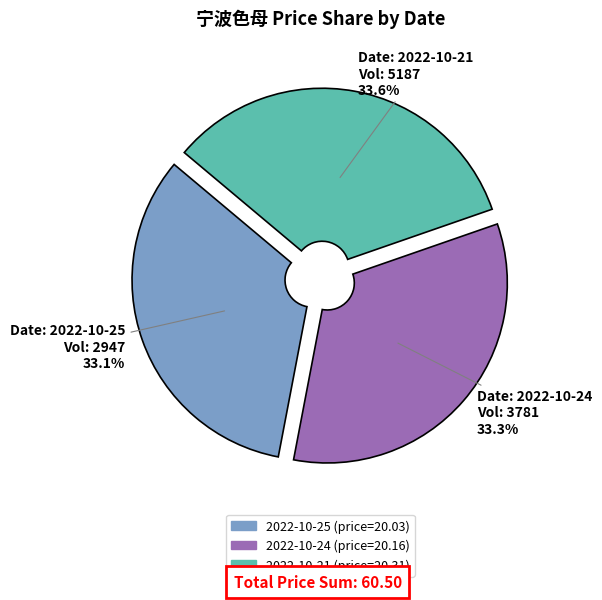

Is there any slice that represents more than half of the pie?

No